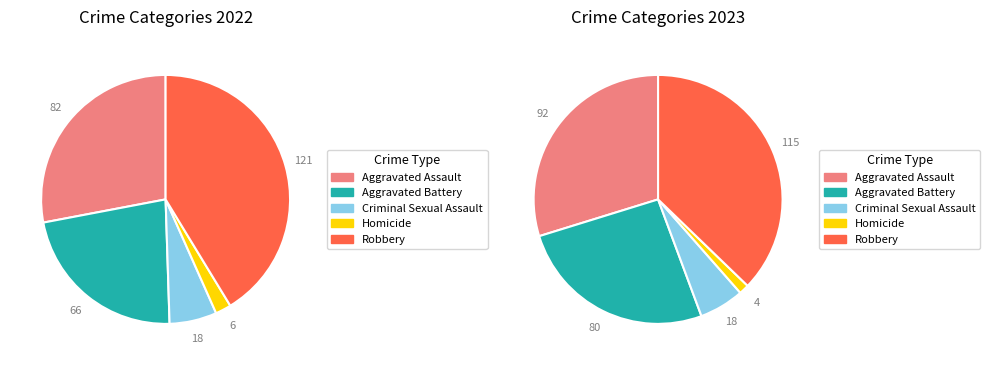

To the nearest percent, what is the difference between the largest and smallest slice percentages?

36%